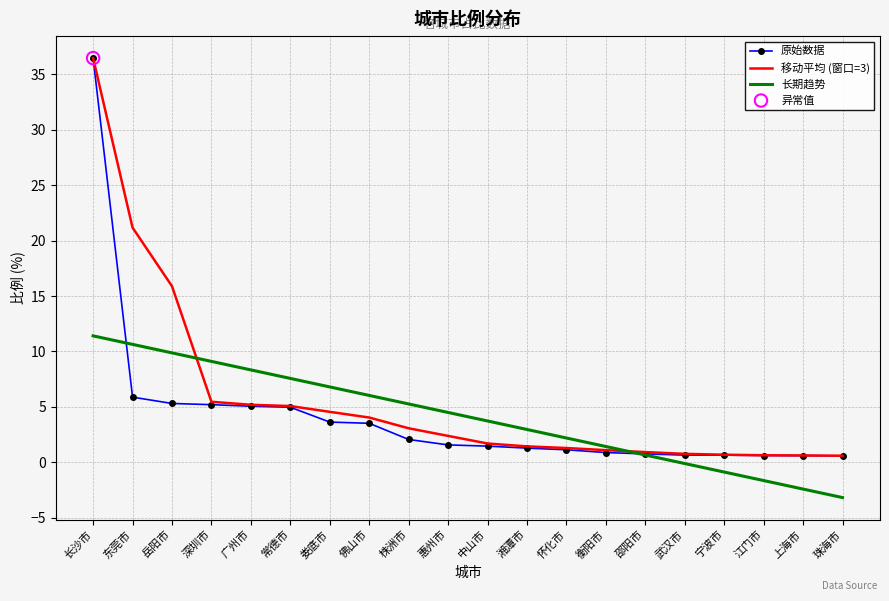

At how many categories does at least one series exceed 5?

9